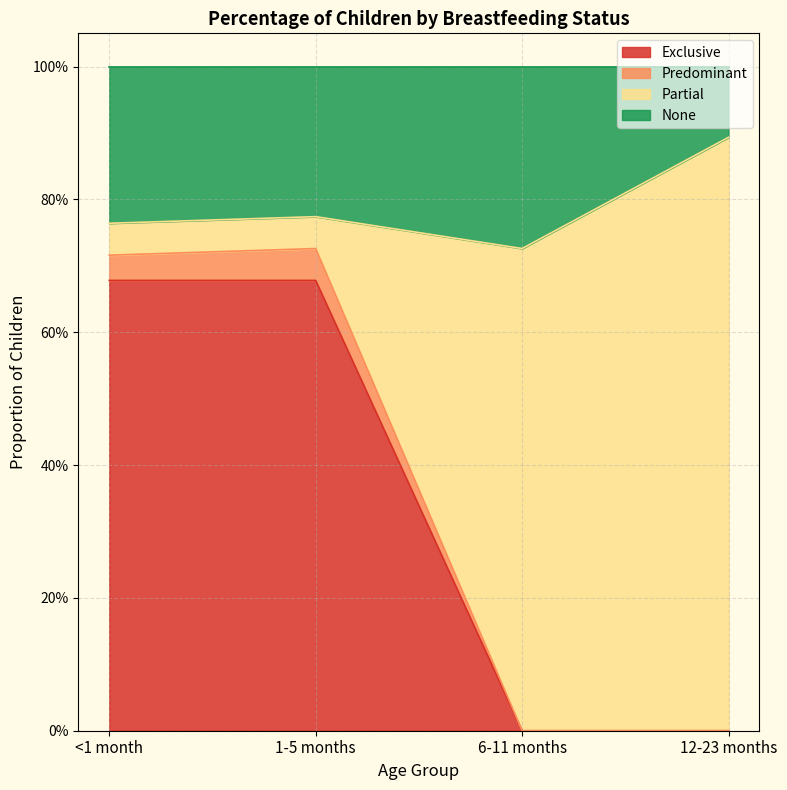

List the labels in order of Predominant value, smallest first.

6-11 months, 12-23 months, <1 month, 1-5 months